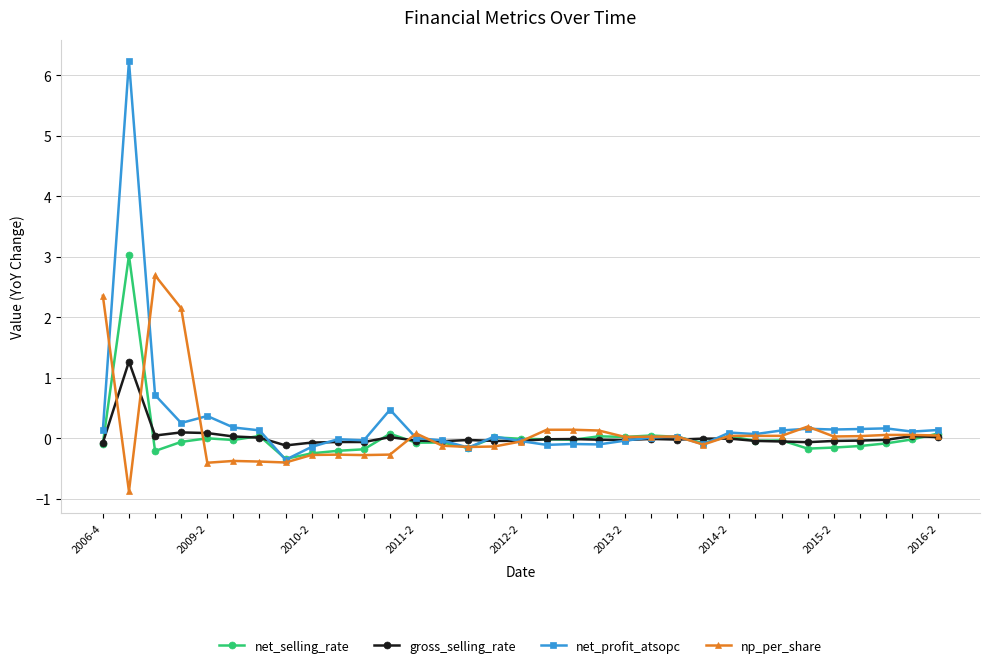

List the series in order of their peak value, highest first.

net_profit_atsopc, net_selling_rate, np_per_share, gross_selling_rate